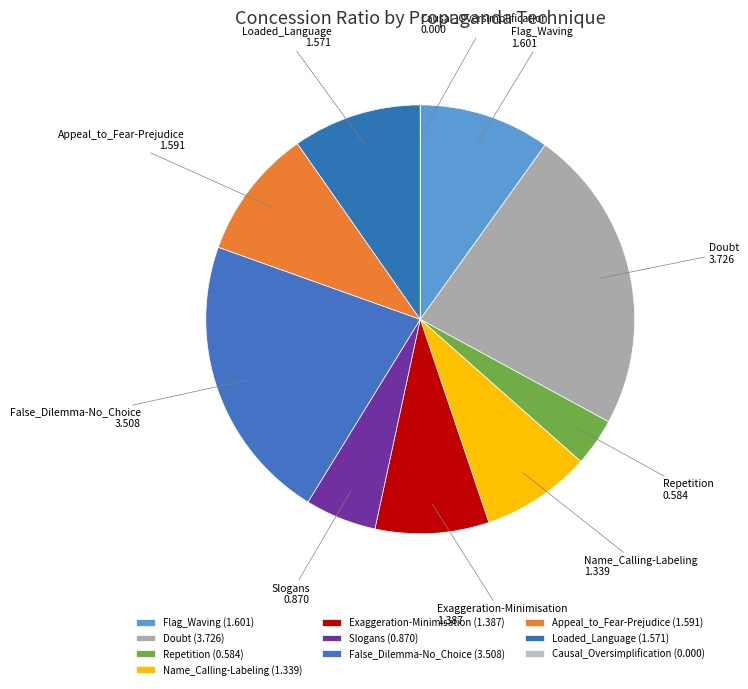

Which has a higher value, Doubt or Loaded_Language?

Doubt